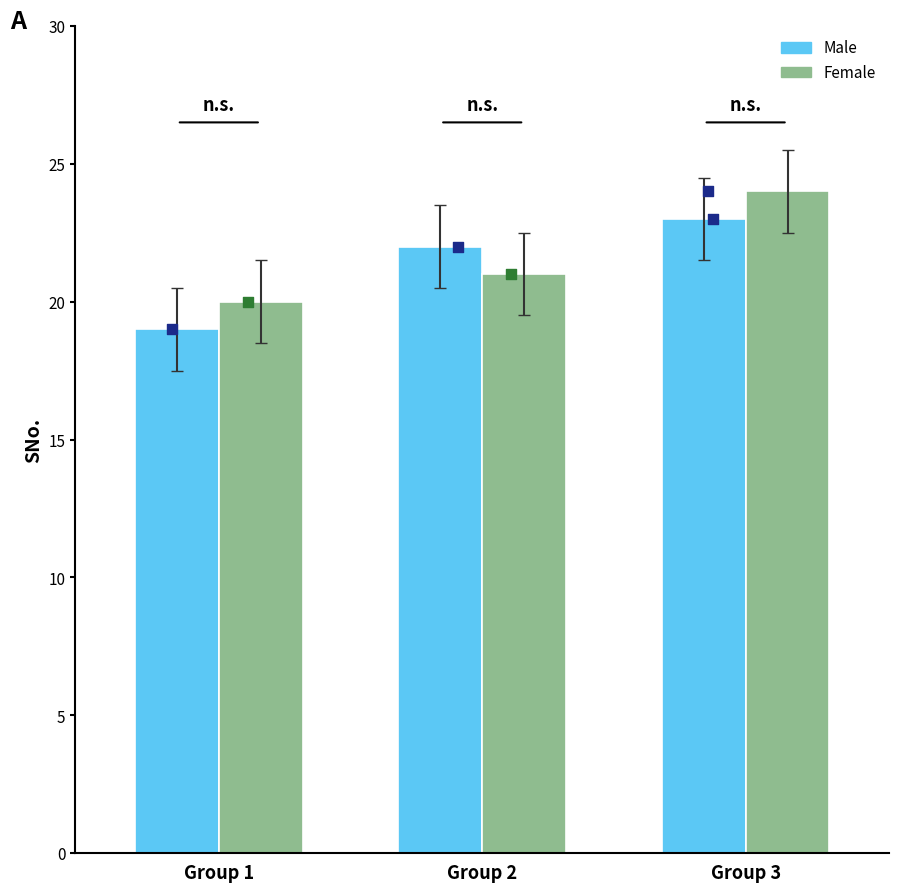

What are all the series names shown in the legend?

Male, Female